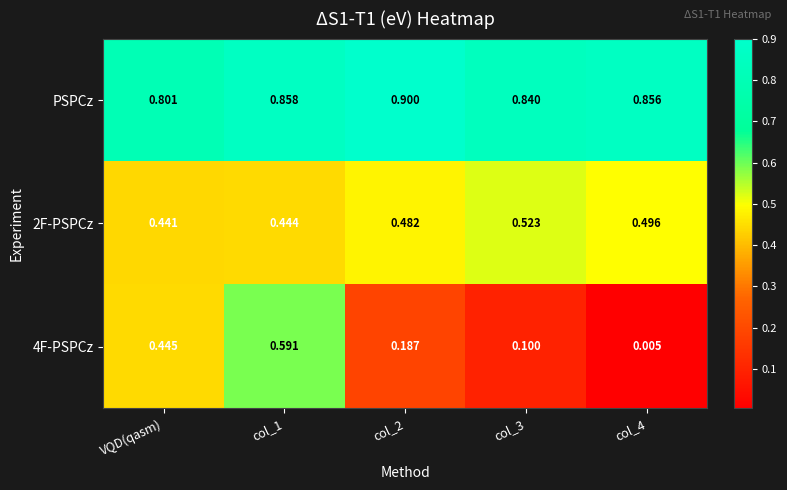

Is the value of PSPCz at col_3 greater than the value of 4F-PSPCz at col_2?

Yes